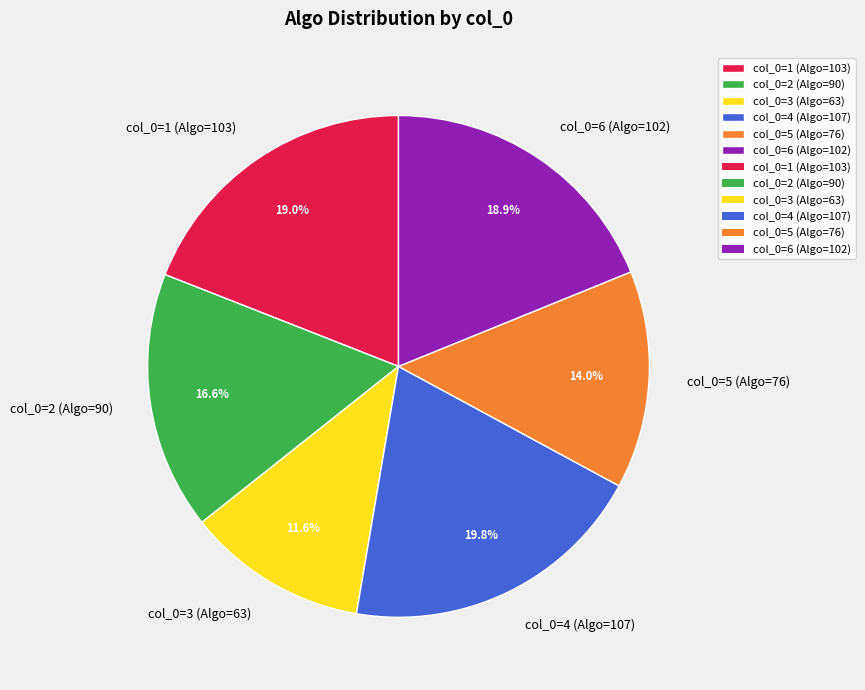

Approximately how many times larger is the value at col_0=2 (Algo=90) compared to col_0=4 (Algo=107)?

0.8